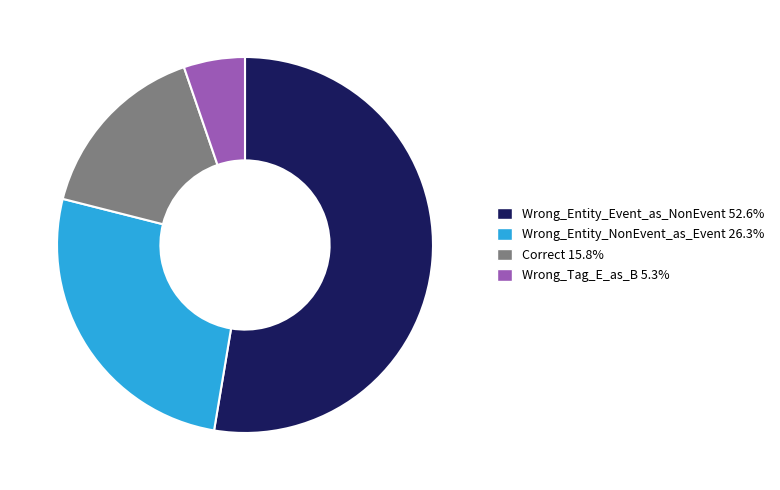

How many slices are in this pie chart?

4